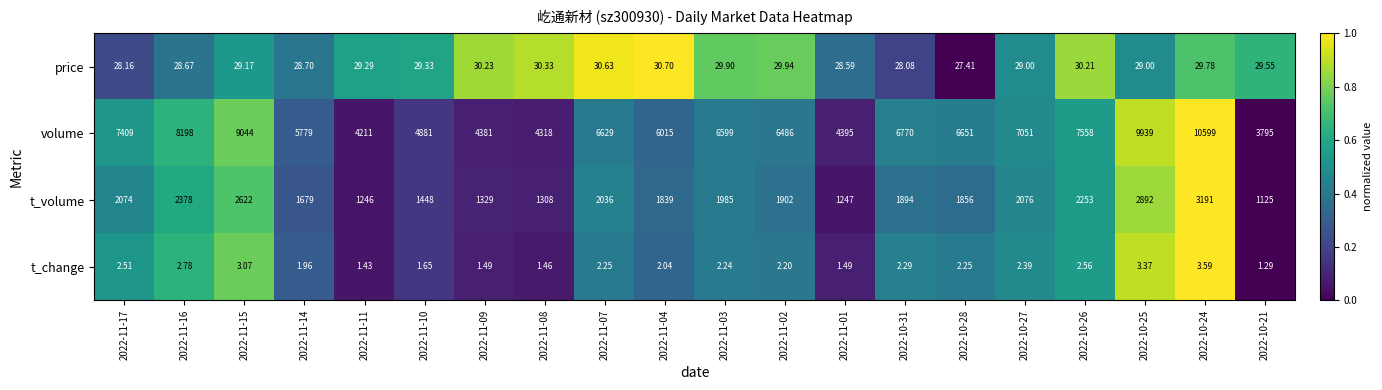

Which series has the widest spread of values?

volume